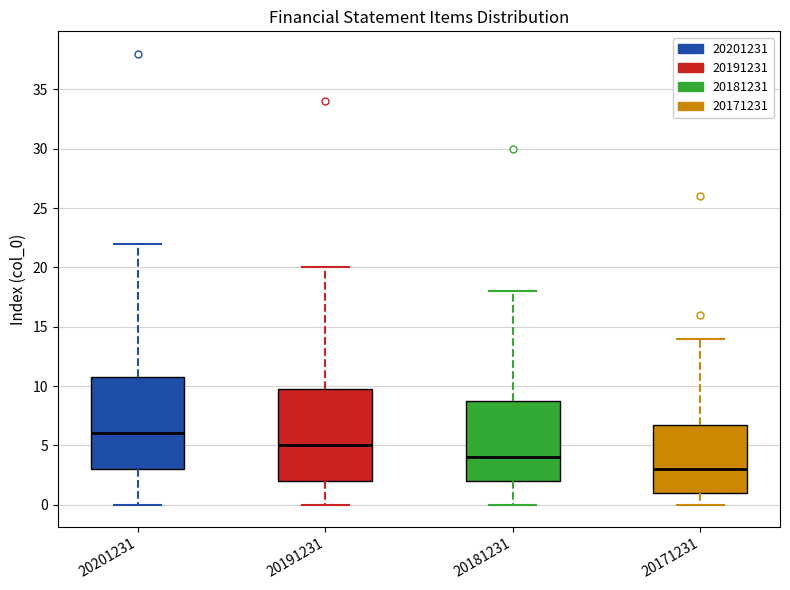

Which box's median line is the highest?

20201231